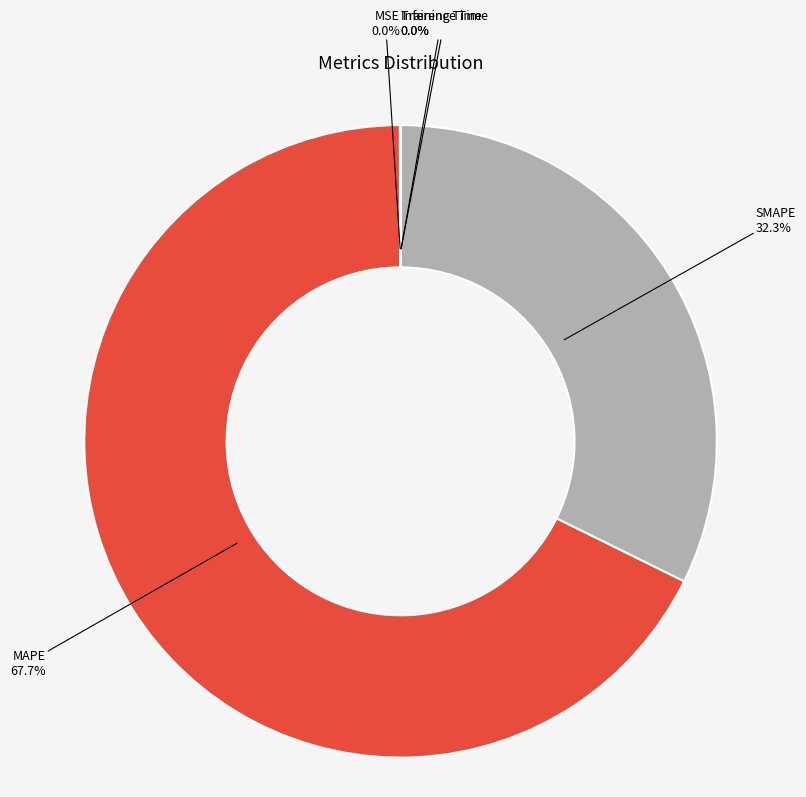

Which category has the biggest portion of the pie?

MAPE